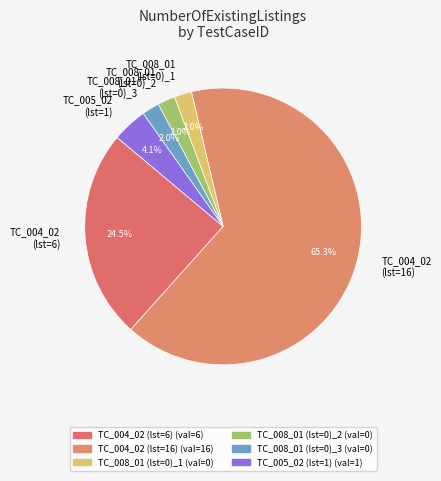

Do TC_008_01 (lst=0)_2 and TC_004_02 (lst=6) together represent more than half of the pie?

No